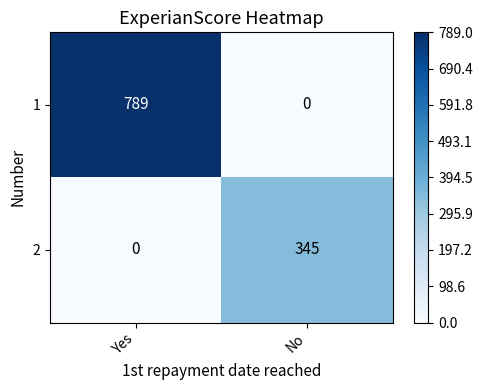

What is the sum of the 1 values at Yes and No?

789